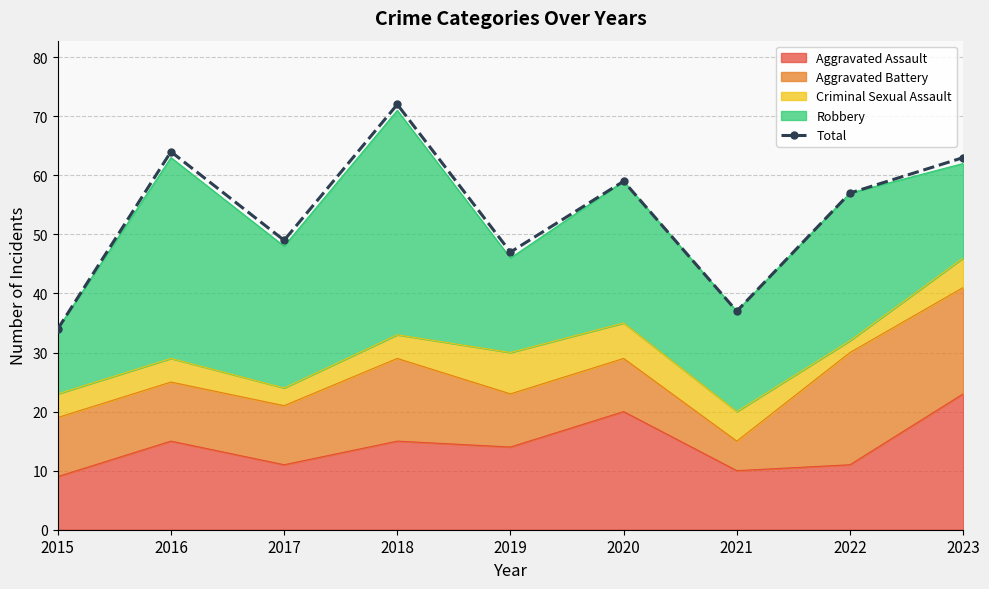

What is the minimum value shown in the chart?

34